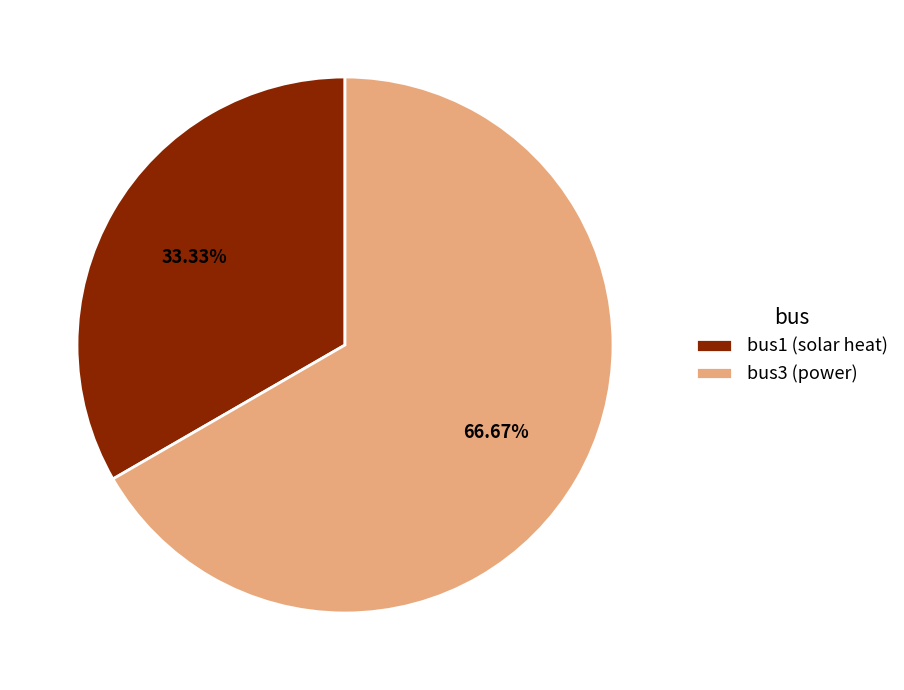

Does bus3 (power) account for over 50% of the chart?

Yes